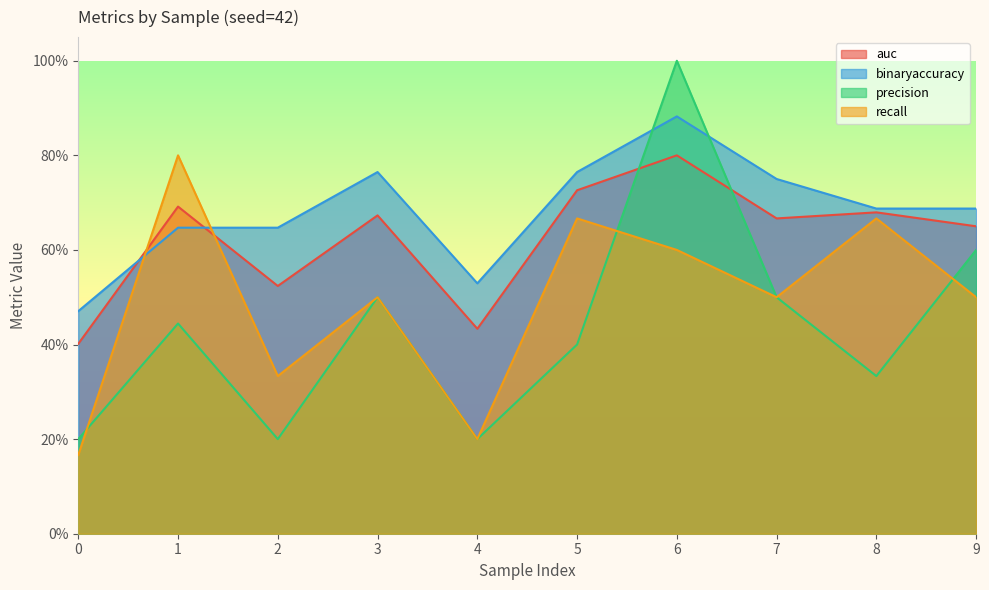

Read the recall value at 5.

0.7